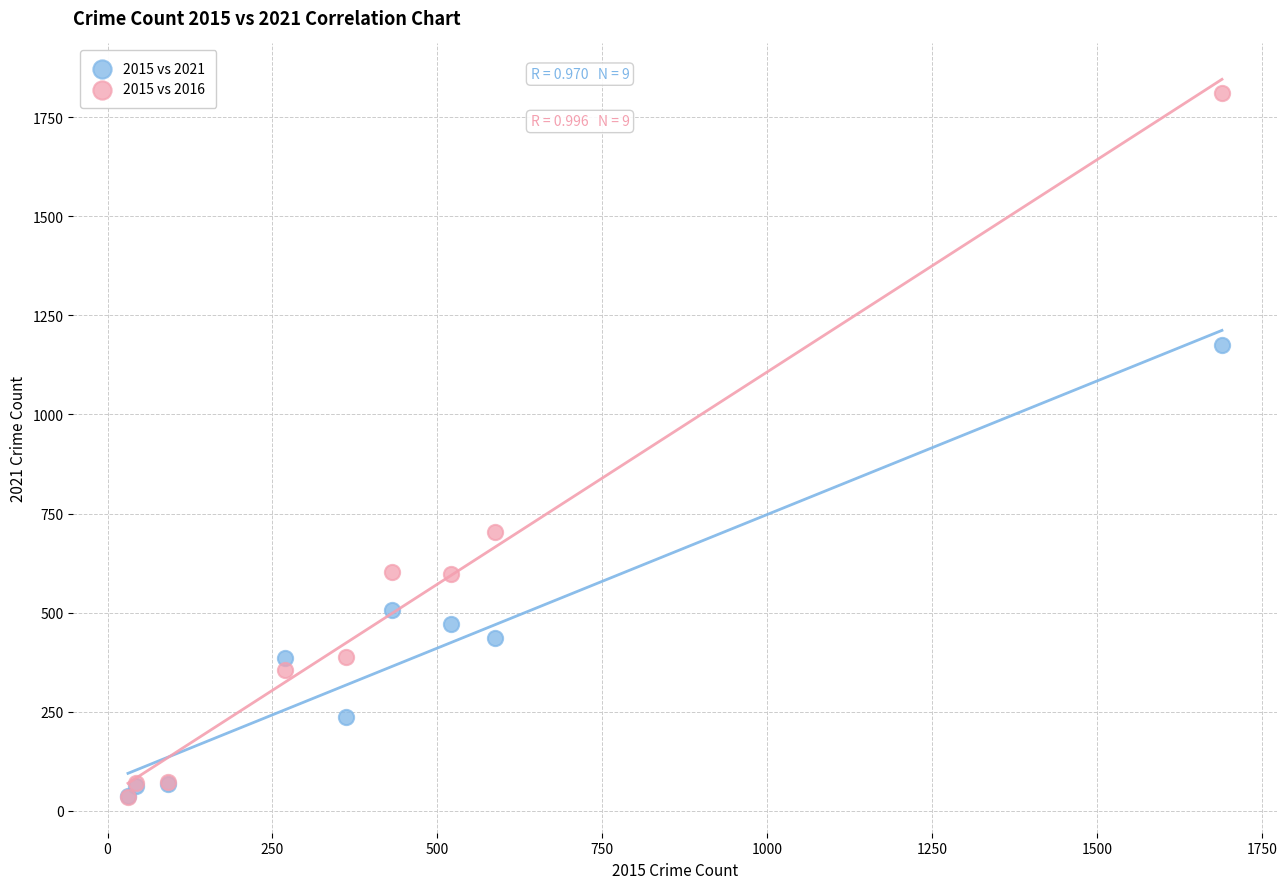

Which series has the largest Y range (max minus min)?

2015 vs 2016